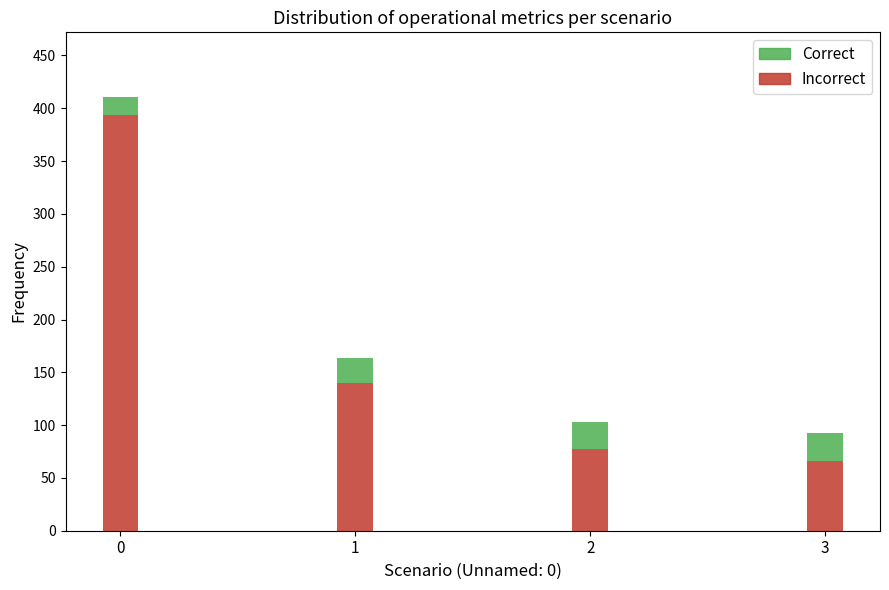

What value does the Incorrect series have at 3?

66.0